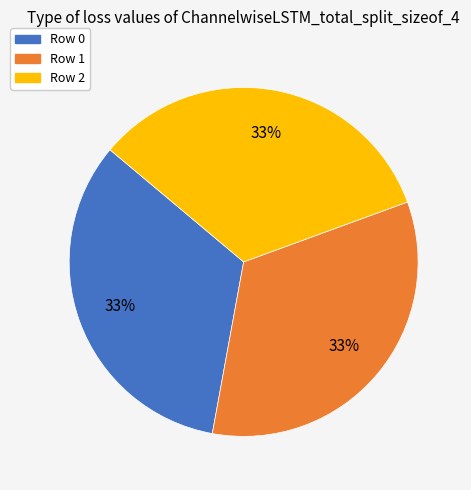

Is it true that Row 0 is 33% of the pie?

True